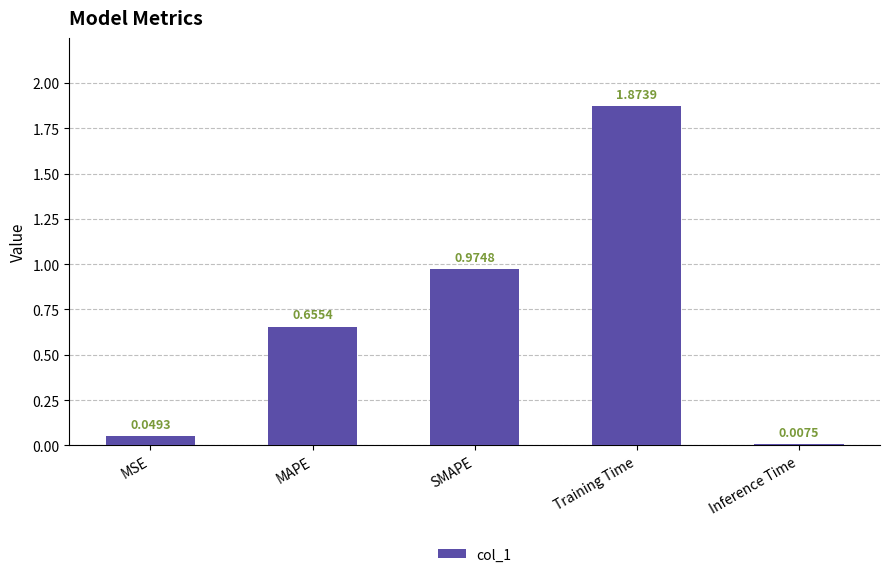

What is the difference between the second highest and second lowest values?

0.9